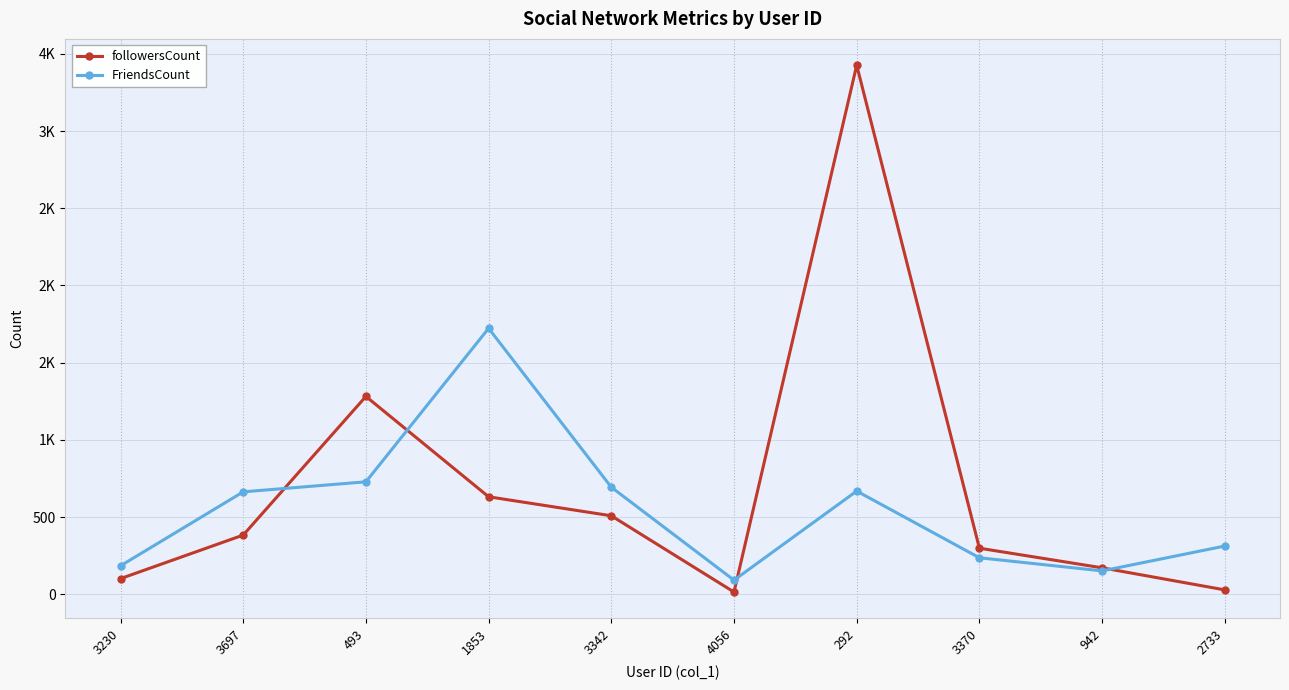

Where is the first local minimum for FriendsCount?

4056